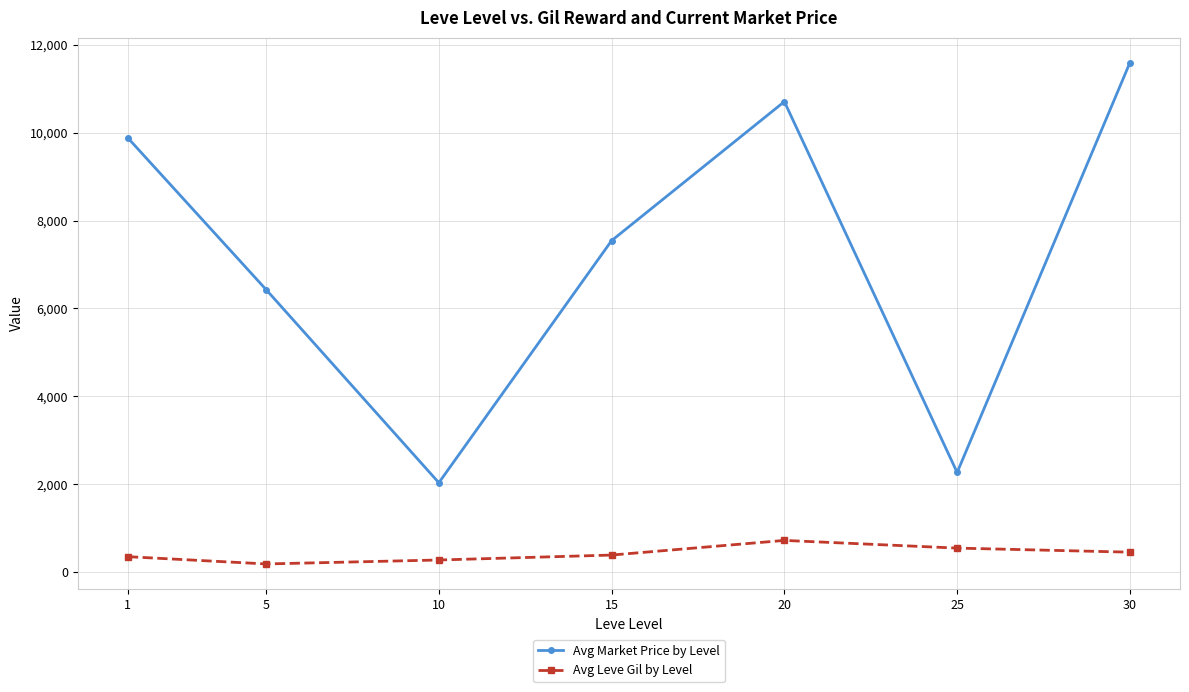

Which series changed the most between 1 and 15?

Avg Market Price by Level